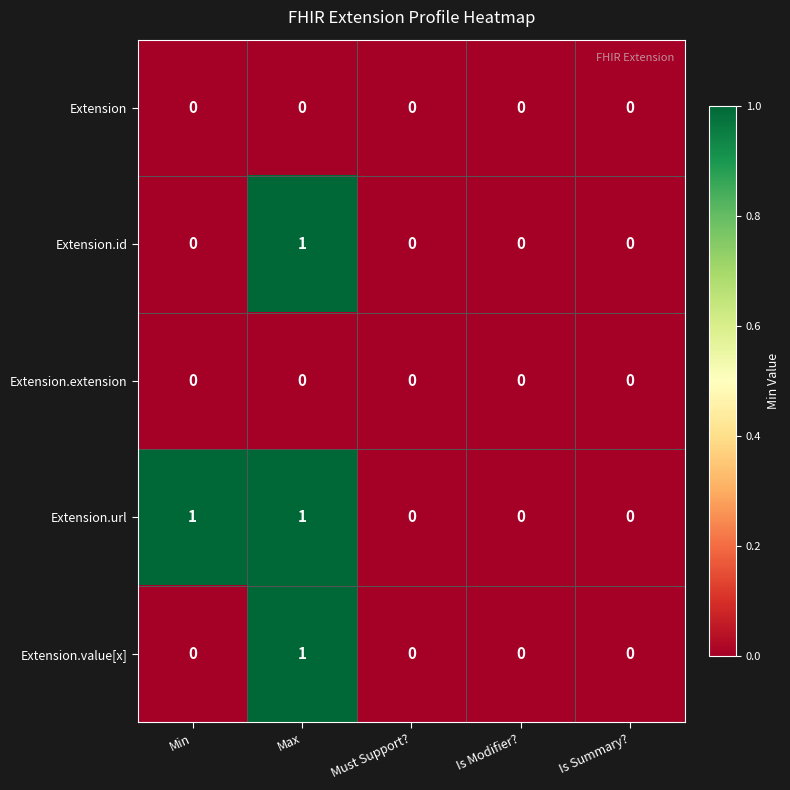

Which series changed the most between Min and Is Summary??

Extension.url